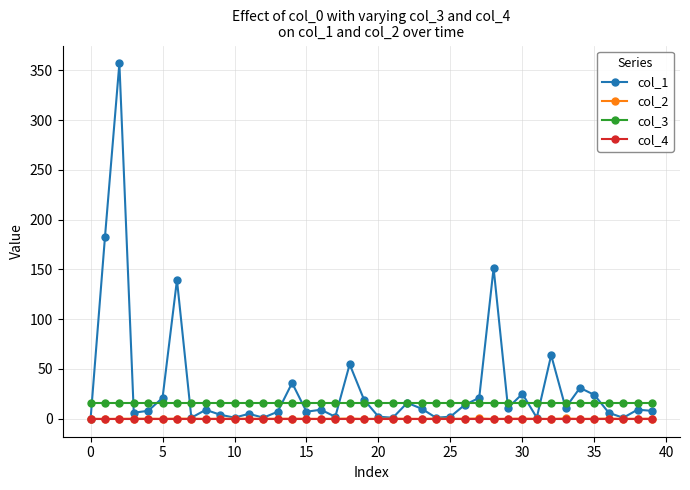

True or false: col_2 has more than 2 interior local peaks.

True